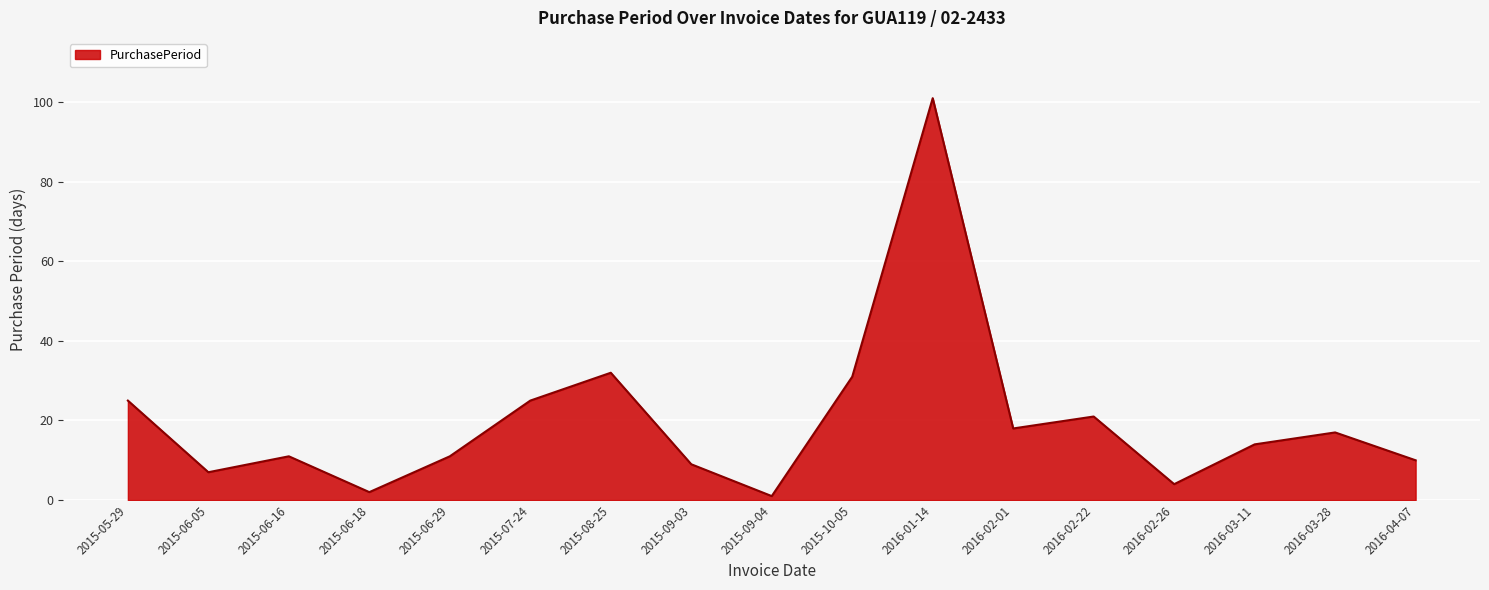

What is the maximum value shown in the chart?

101